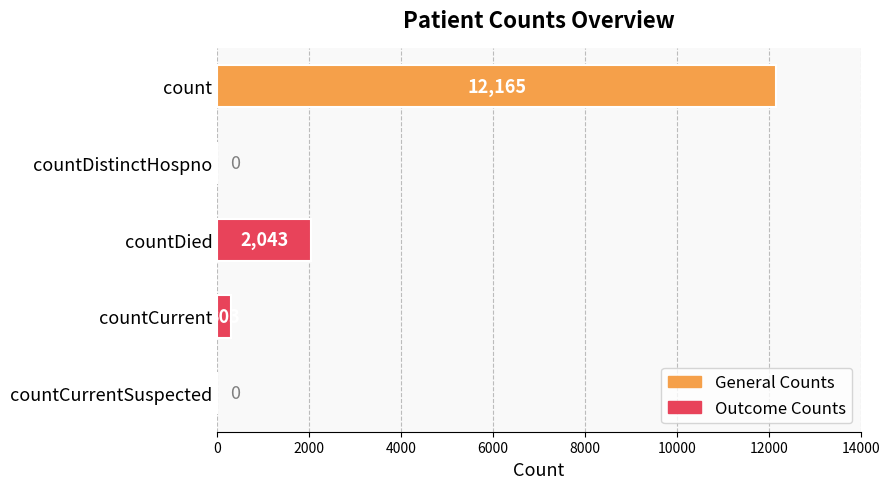

What is the sum of all values?

14511